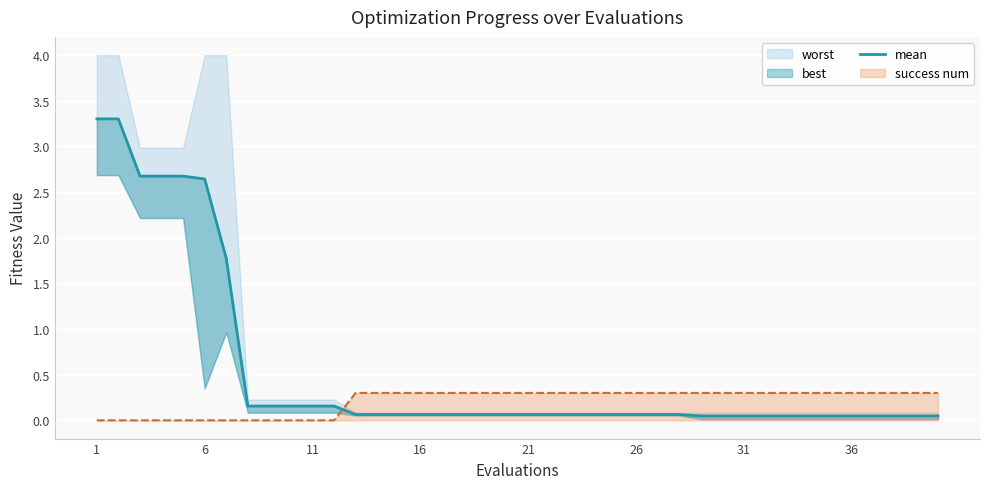

True or false: the data shows 0.0 at 11.

False